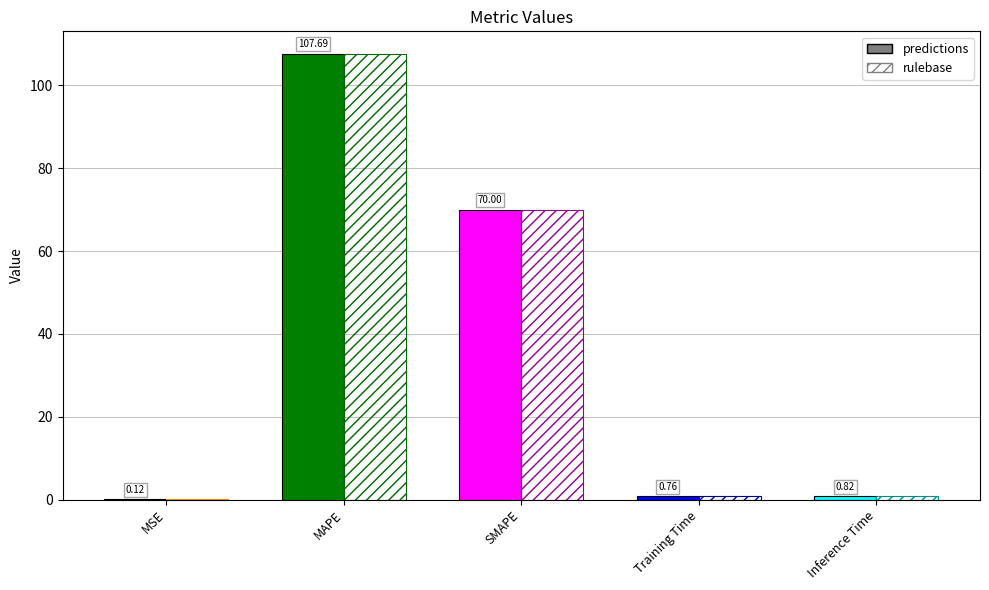

What is the difference between the second highest and second lowest values?

69.2